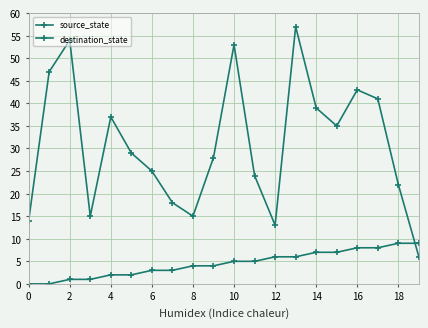

What is the value of the destination_state point at the 10th from the left?

28